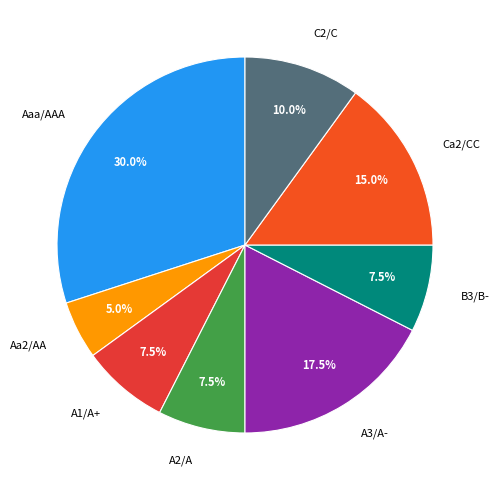

Does A2/A represent more than half of the total?

No